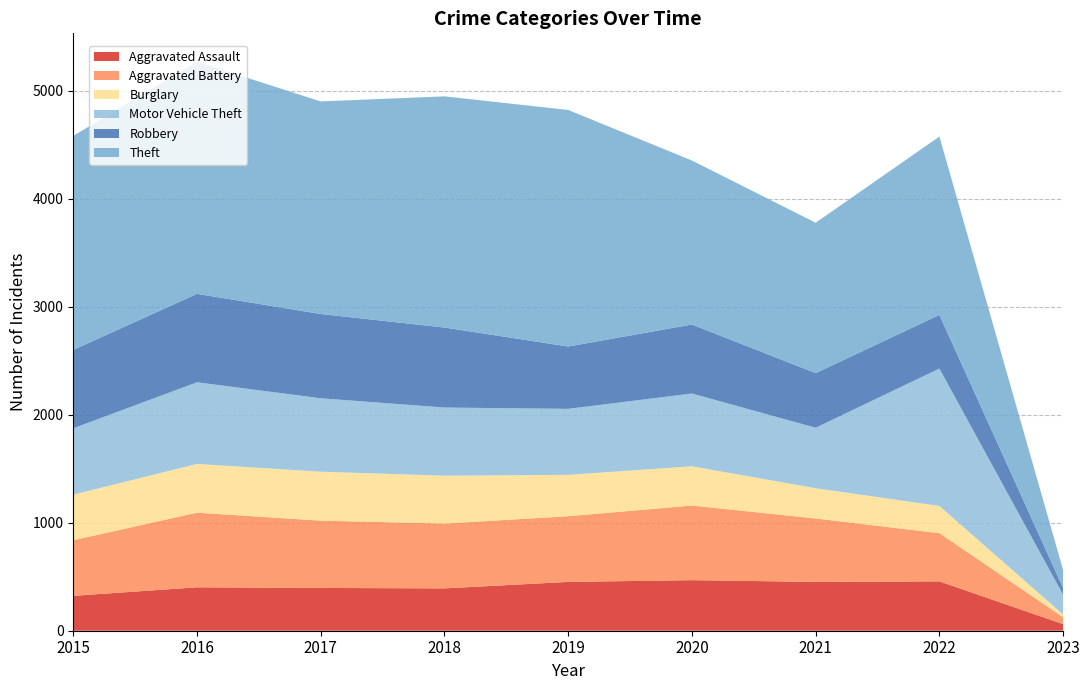

Reading right to left, list all the values displayed in this chart.

Aggravated Assault: 2023=61	2022=457	2021=452	2020=468	2019=452	2018=392	2017=396	2016=402	2015=323
Aggravated Battery: 2023=64	2022=446	2021=587	2020=691	2019=608	2018=600	2017=623	2016=691	2015=515
Burglary: 2023=25	2022=252	2021=280	2020=363	2019=383	2018=443	2017=453	2016=451	2015=422
Motor Vehicle Theft: 2023=183	2022=1272	2021=560	2020=674	2019=611	2018=631	2017=680	2016=756	2015=614
Robbery: 2023=62	2022=497	2021=506	2020=639	2019=577	2018=741	2017=780	2016=819	2015=726
Theft: 2023=167	2022=1651	2021=1392	2020=1518	2019=2190	2018=2140	2017=1968	2016=2148	2015=1981